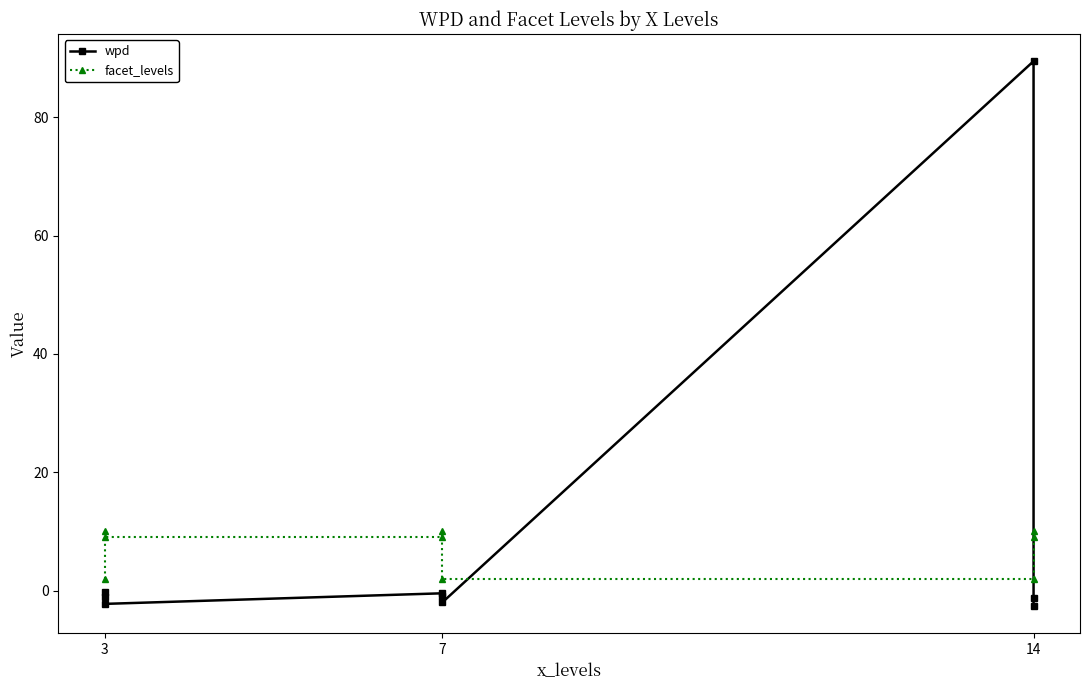

What is the label of the 7th point from the right?

14